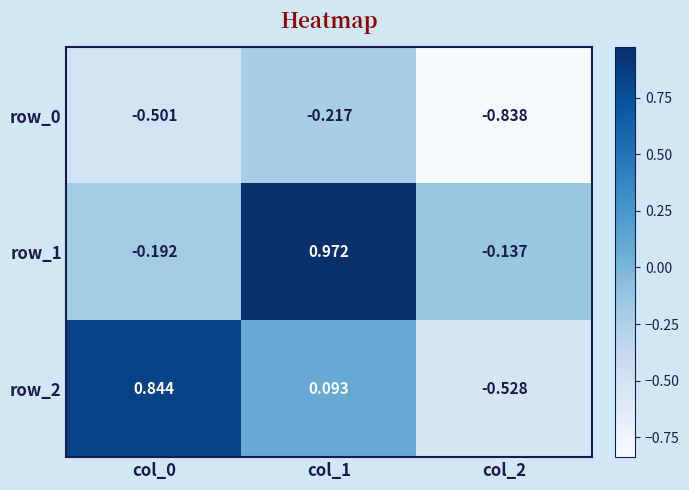

List the labels in order of row_0 value, smallest first.

col_2, col_0, col_1